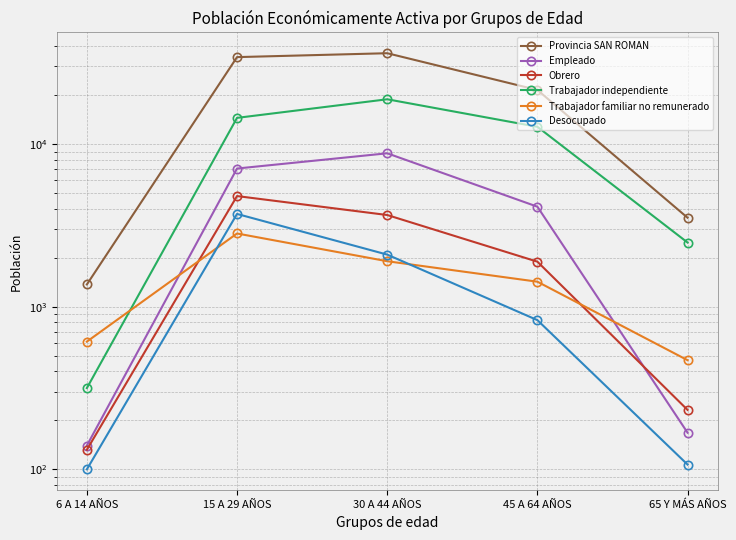

Reading left to right, what are all the values shown in this chart?

Provincia SAN ROMAN: 1370	34252	36196	21511	3525
Empleado: 140	7074	8777	4121	168
Obrero: 132	4790	3663	1892	232
Trabajador independiente: 316	14492	18858	12771	2481
Trabajador familiar no remunerado: 610	2820	1904	1425	469
Desocupado: 100	3719	2091	827	107